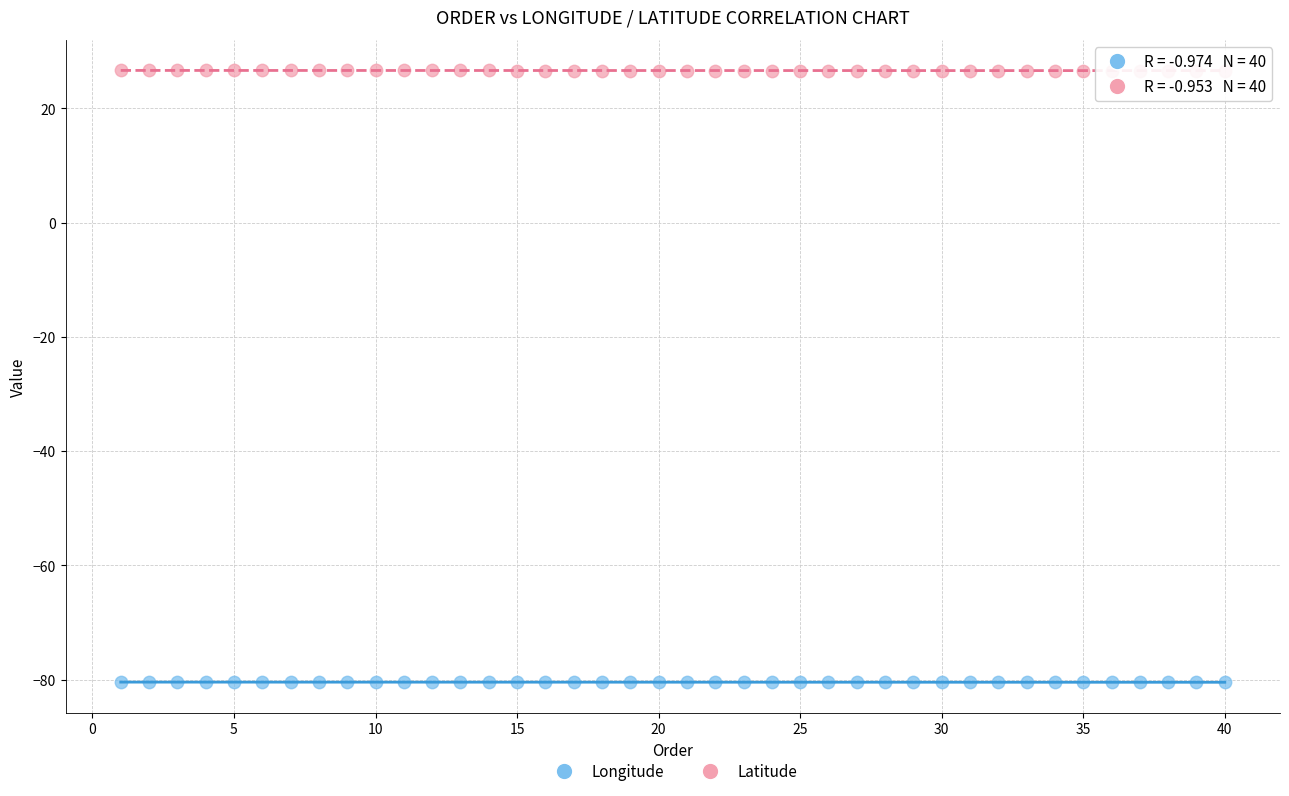

What is the X range (max minus min) for the scatter plot?

39.0